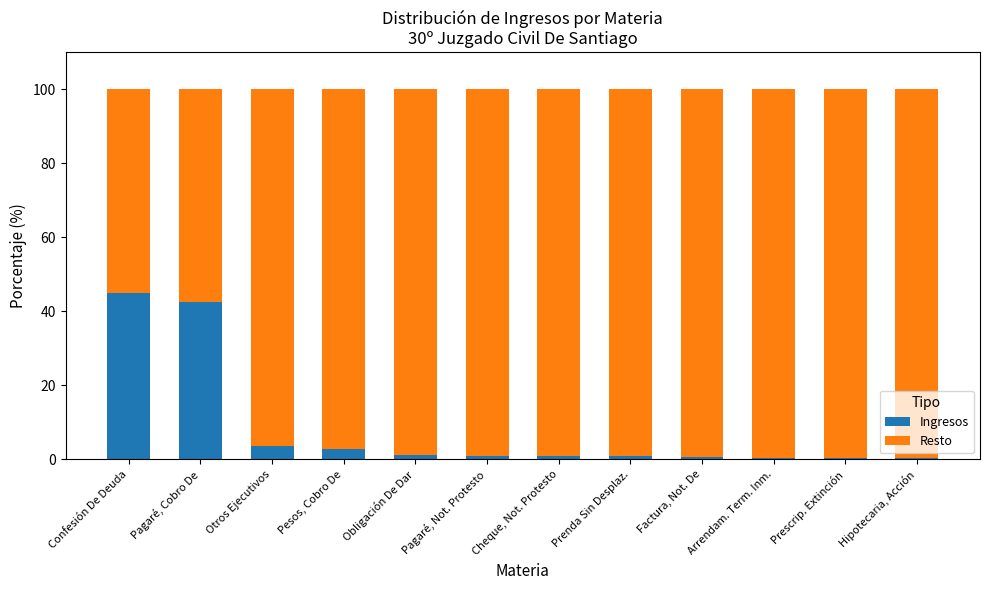

What is the highest value of the Ingresos series?

44.9